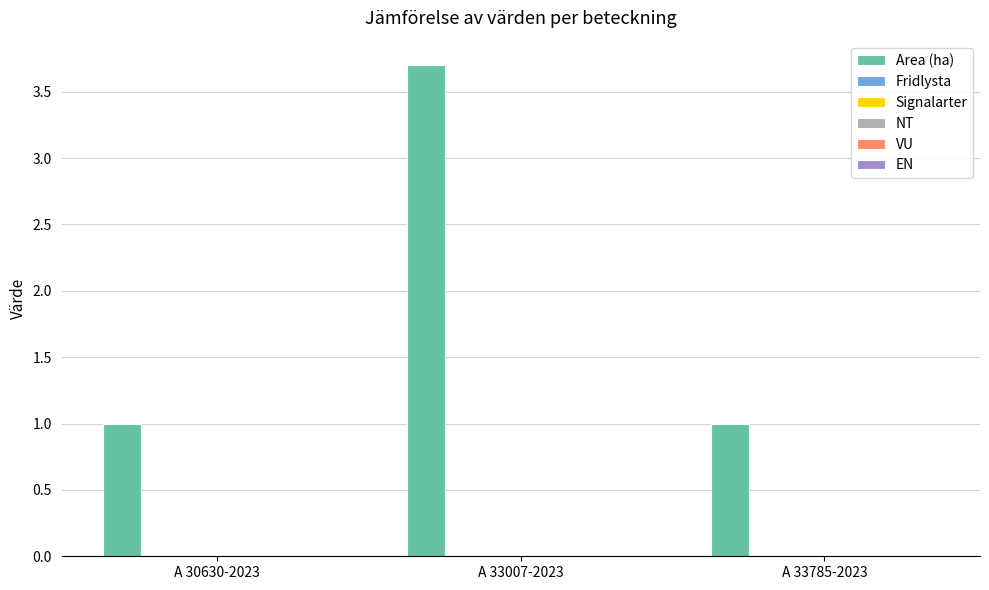

What is the smallest value displayed?

1.0